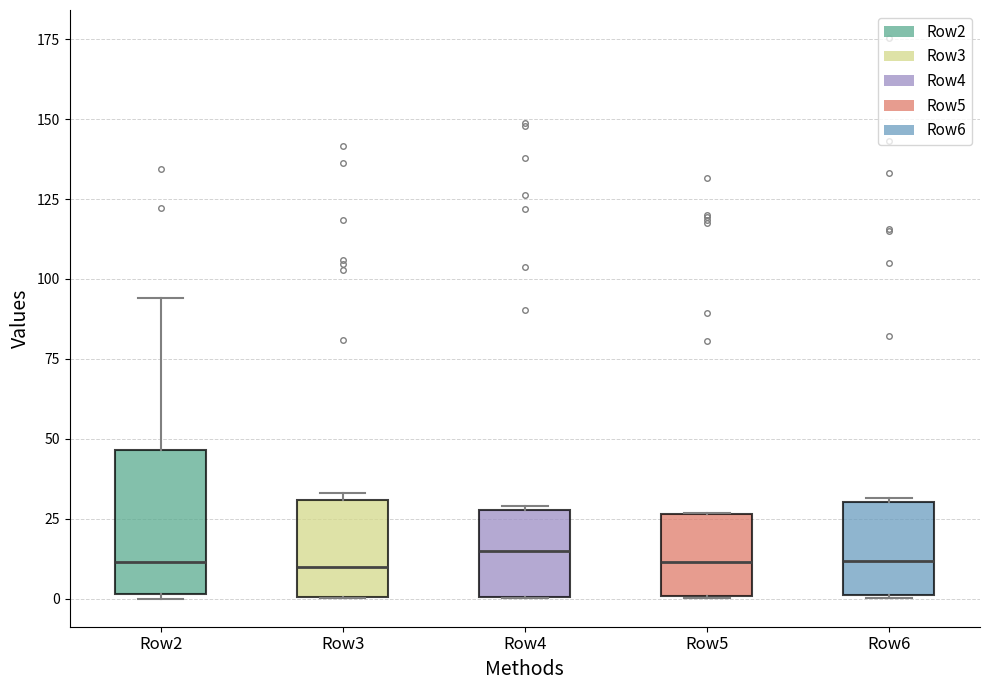

Where is the upper edge of the box for Row3 on the y-axis? The values are not printed on the chart, so give them approximately, as read against the axis.

30